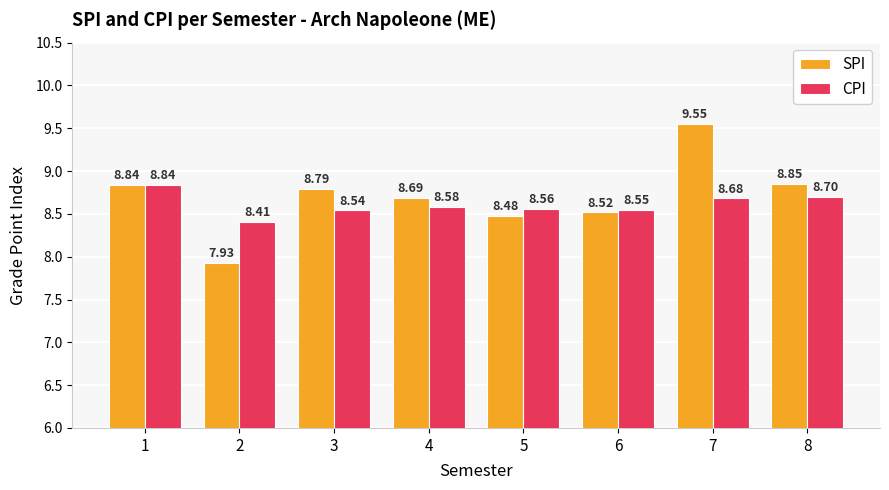

Does the chart contain stacked bars?

No